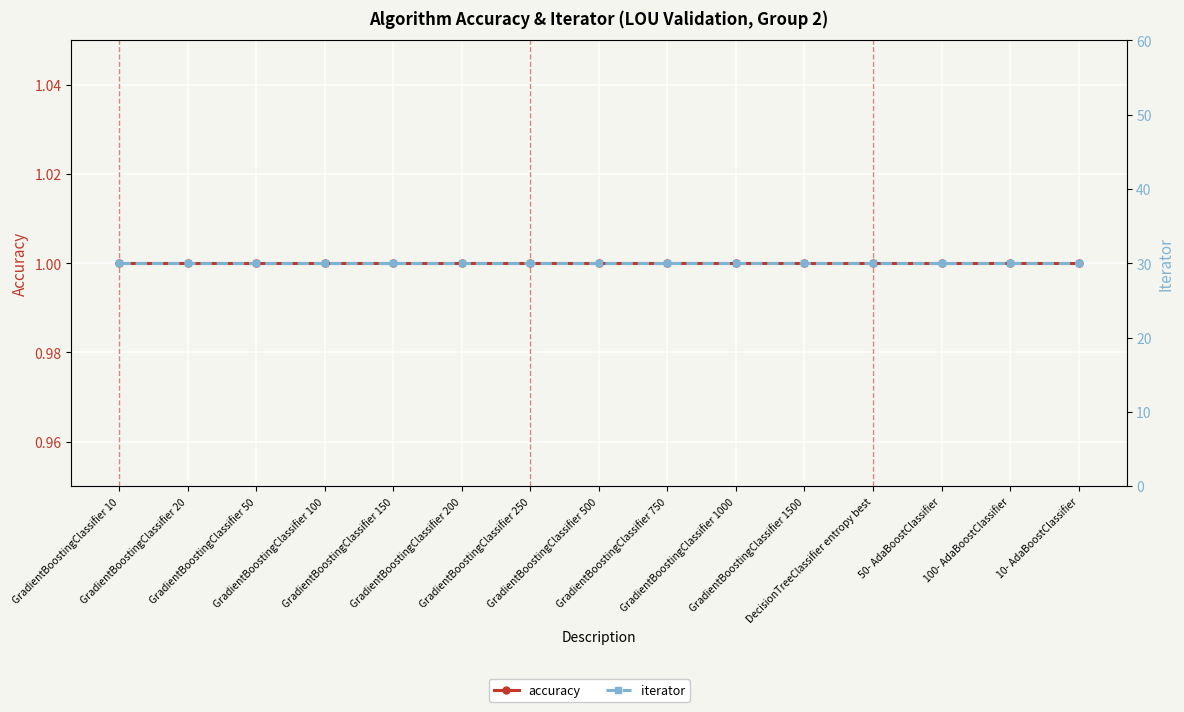

Rank the series by their maximum value, from highest to lowest.

iterator, accuracy